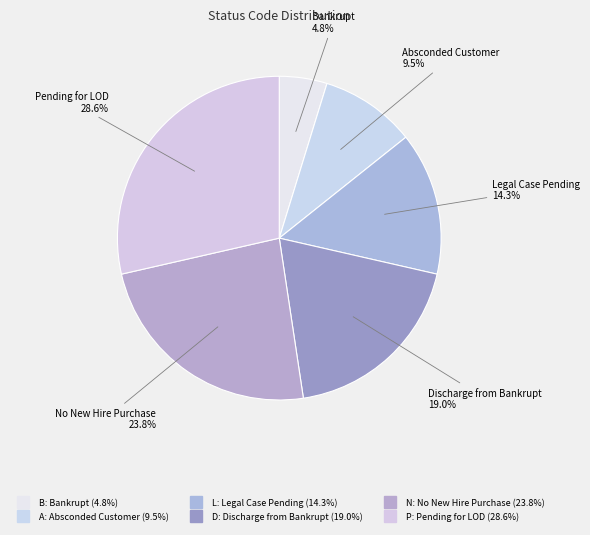

To the nearest percent, what is the difference between the largest and smallest slice percentages?

24%